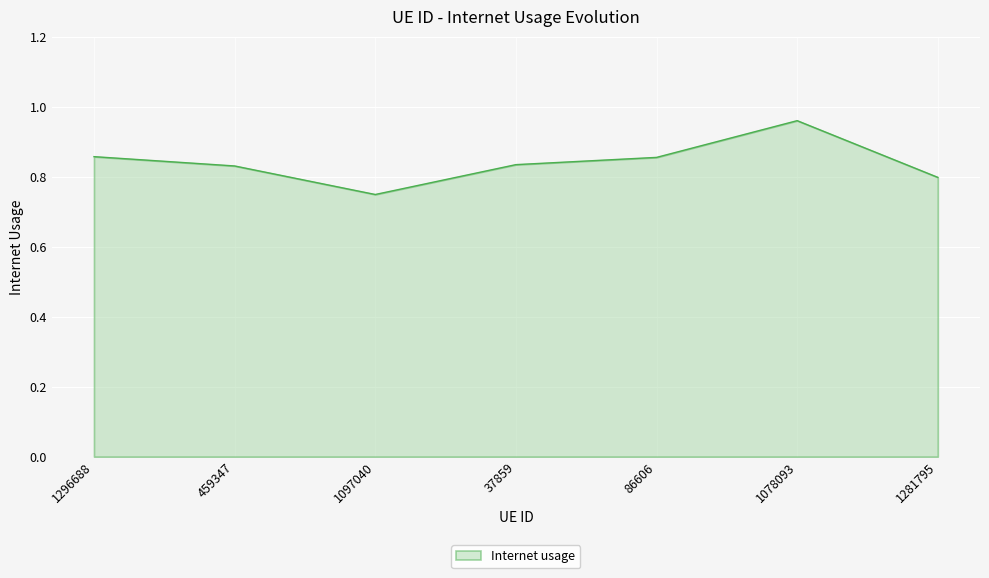

What is the difference between the second highest and minimum values?

0.1